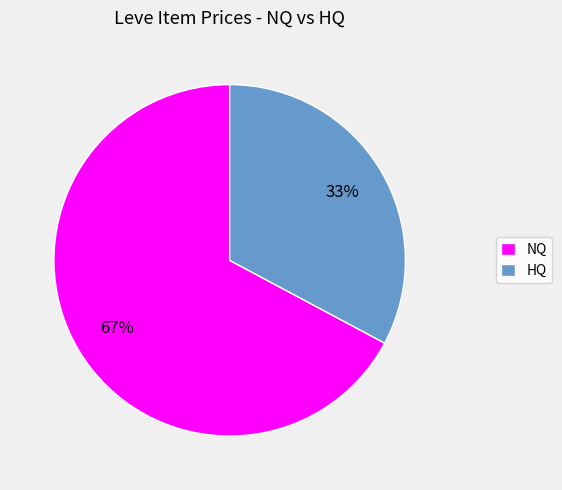

Which has a higher value, HQ or NQ?

NQ